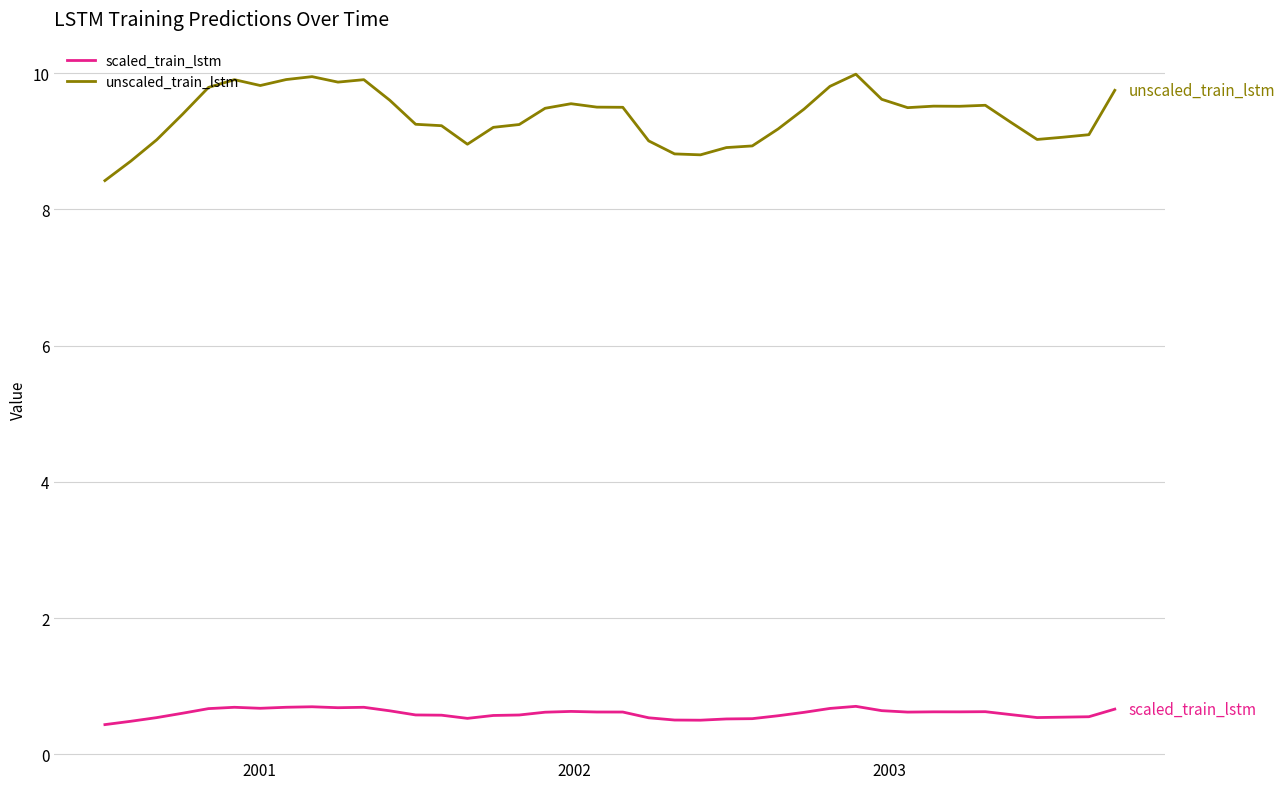

List the series in order of their overall mean, lowest first.

scaled_train_lstm, unscaled_train_lstm